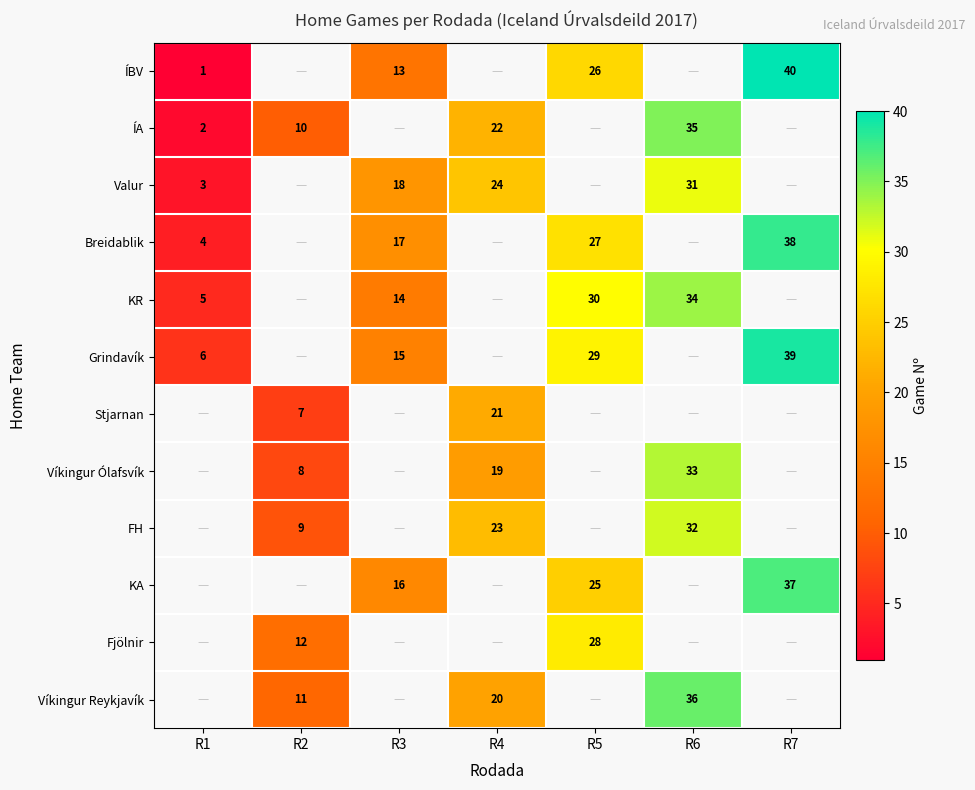

Is the value of row_3 at R2 greater than the value of row_9 at R3?

No